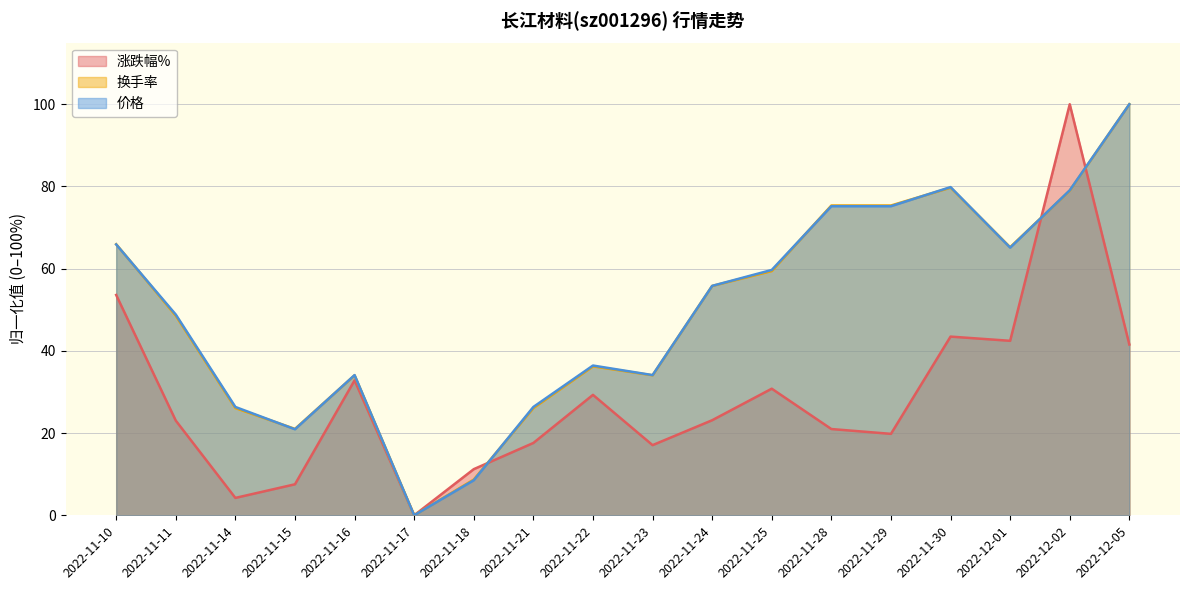

The value of 涨跌幅% at 2022-12-01 is 74.4. True or false?

False